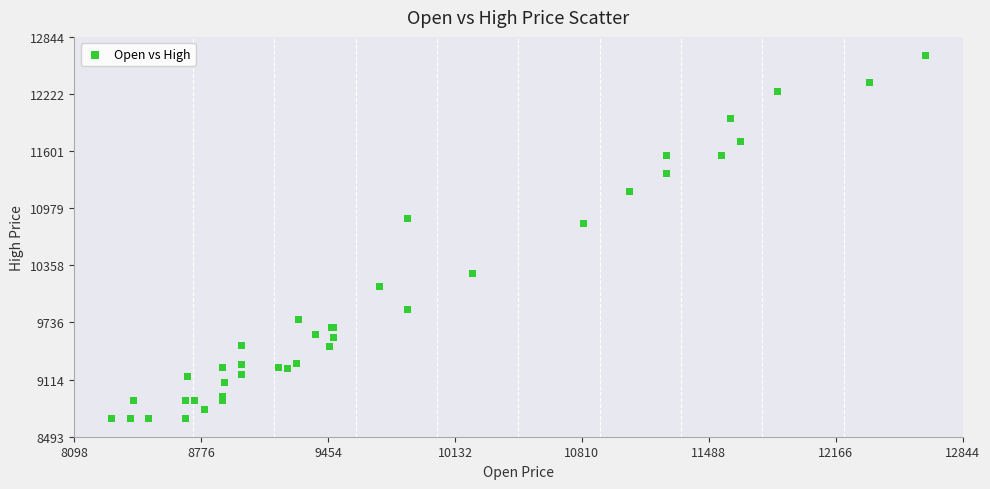

What Y value in the scatter plot is closest to 10668?

10816.5